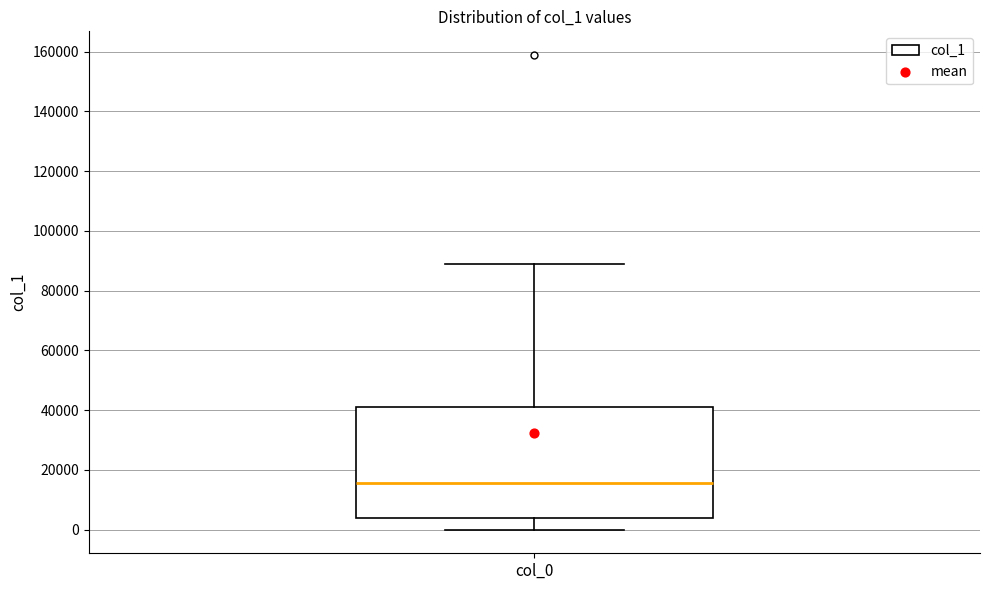

Read this box plot against the y-axis: the position of the median line, the range covered by the box, and the ends of both whiskers. The values are not printed on the chart, so give them approximately, as read against the axis.

median 16000, box 4000 to 40000, whiskers 0 to 88000